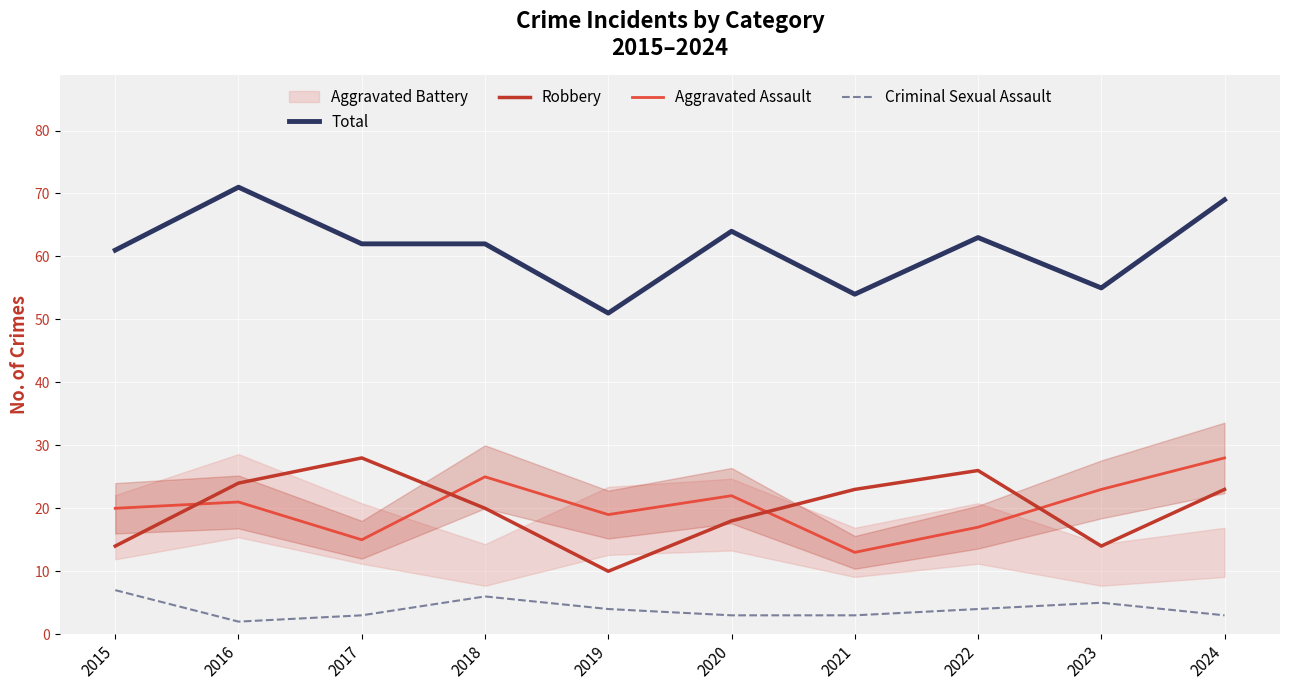

Which has a higher value, 2022 or 2017?

2022